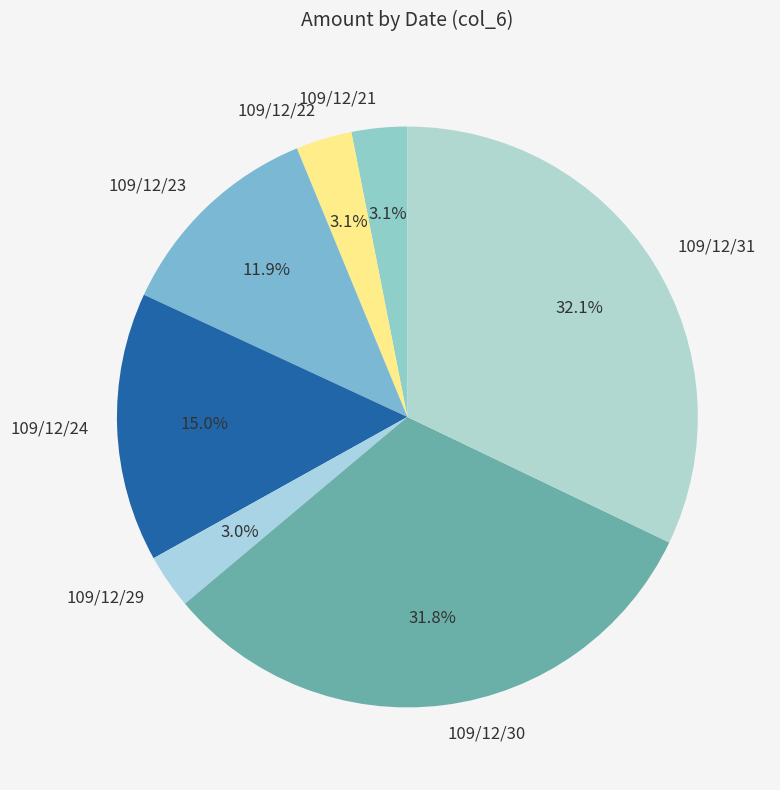

Is it true that 109/12/23 is 12% of the pie?

True